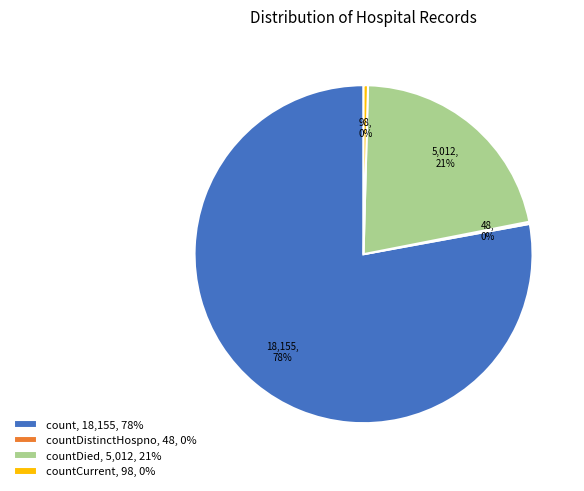

What is the largest slice in the pie chart?

count, 18,155, 78%